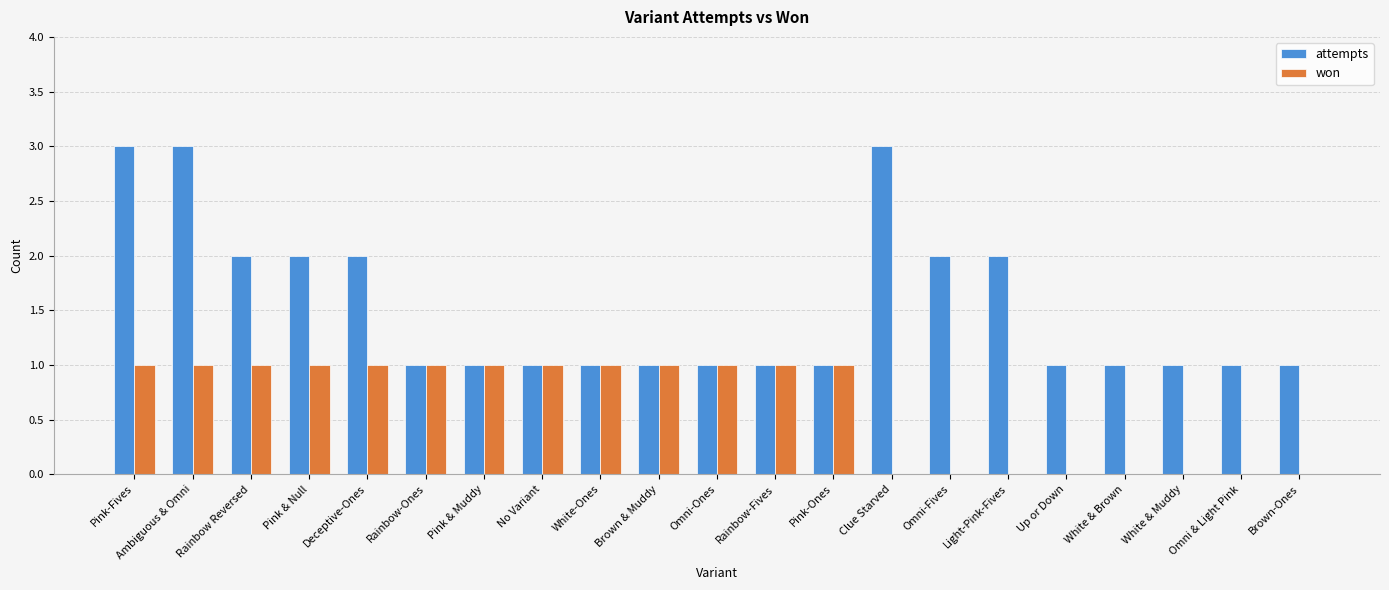

The value of attempts at Pink & Muddy is 2. True or false?

False